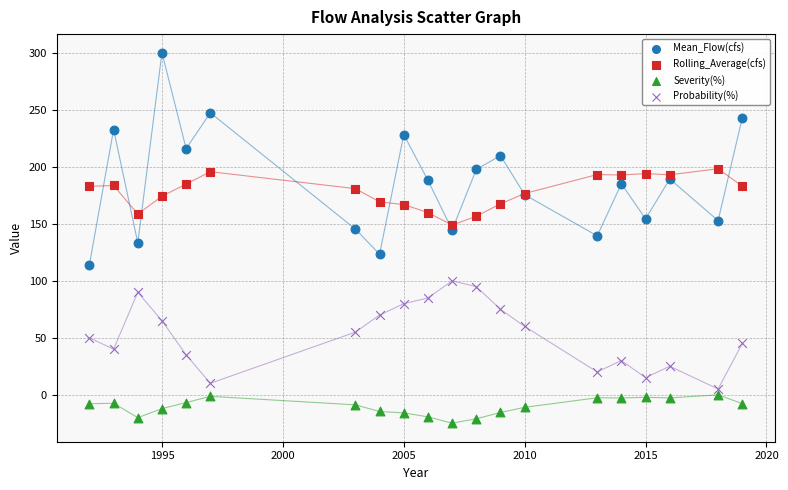

What are all the series names shown in the legend?

Mean_Flow(cfs), Rolling_Average(cfs), Severity(%), Probability(%)